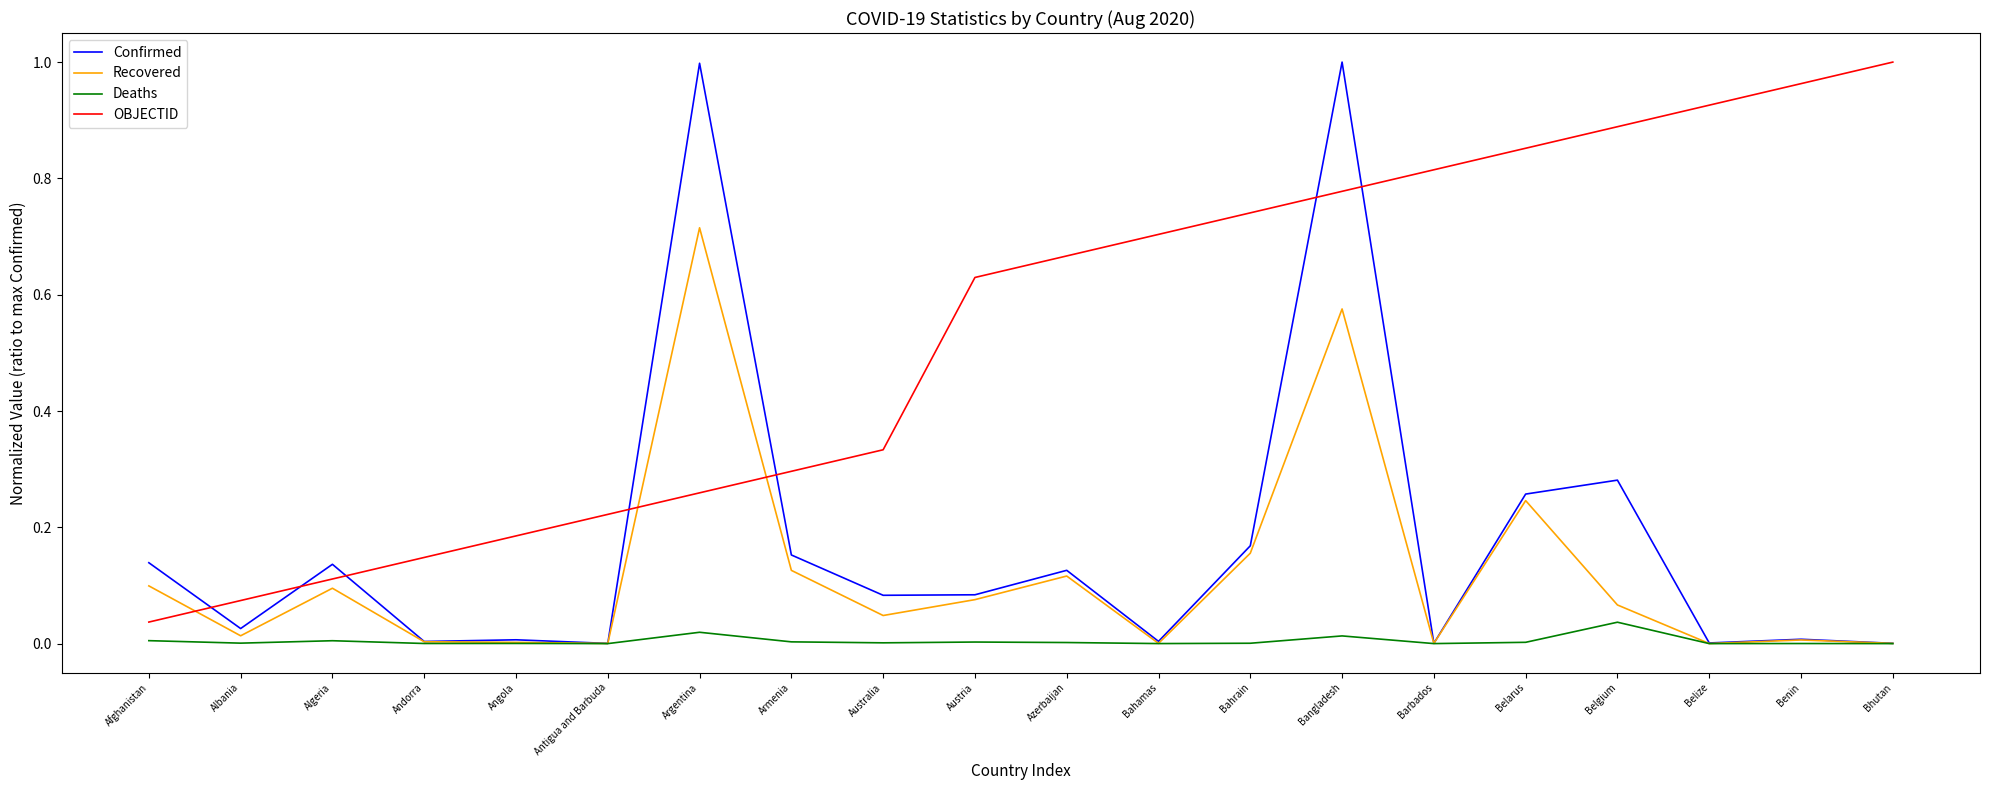

Which series changed the most between Afghanistan and Austria?

OBJECTID